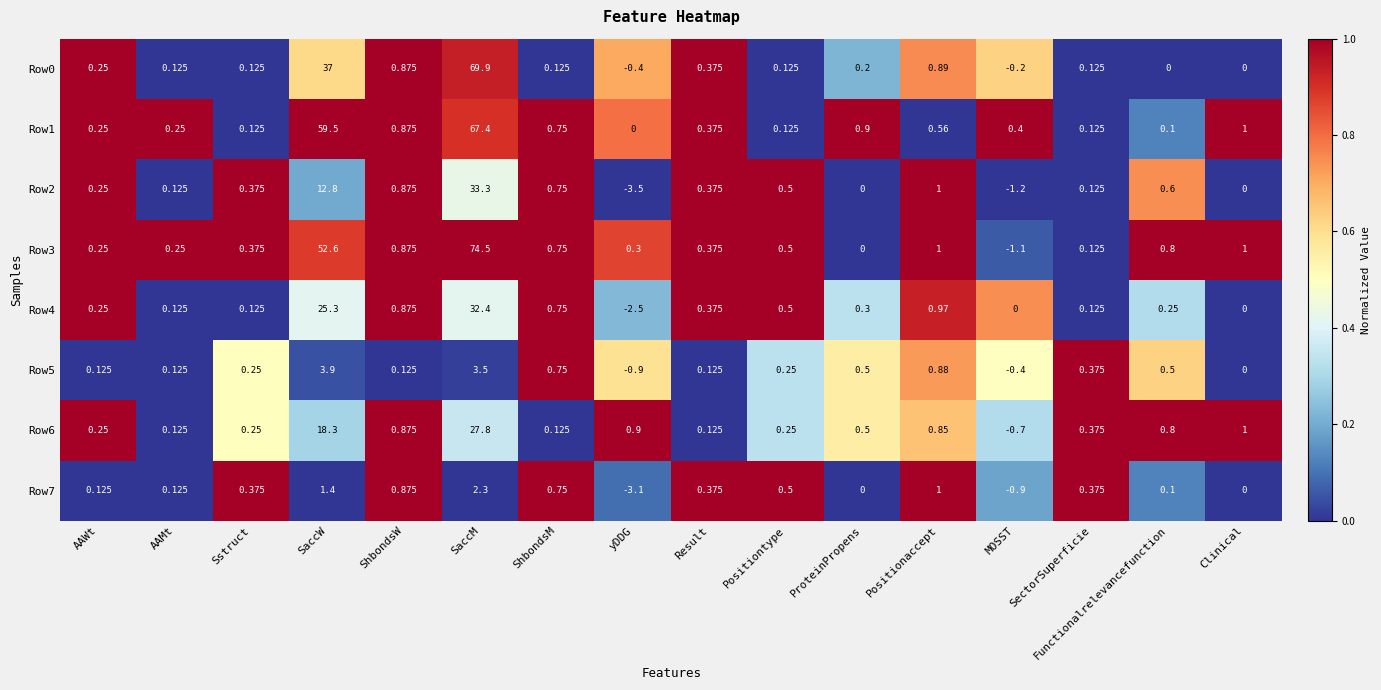

At which label does Row6 first exceed 0?

AAWt